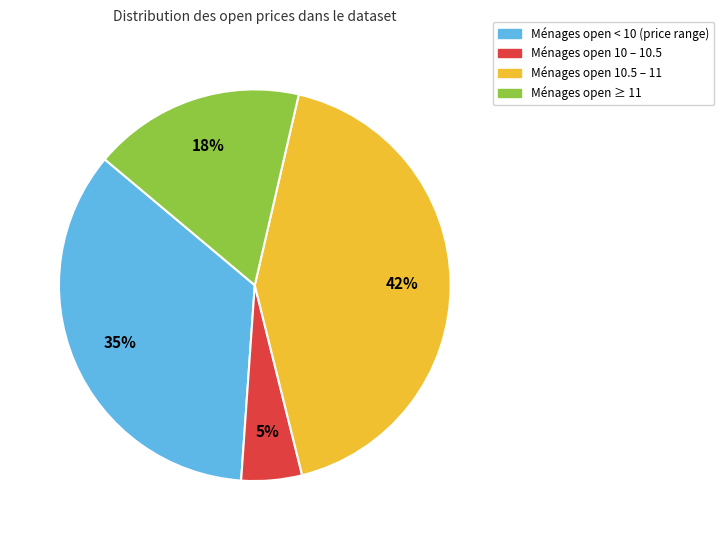

To the nearest percent, what is the average slice percentage?

25%